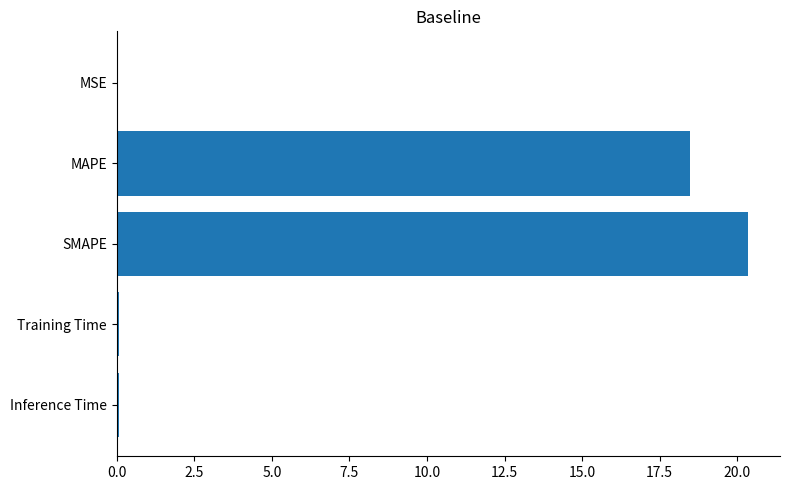

At which category does the chart reach its peak across all series?

SMAPE